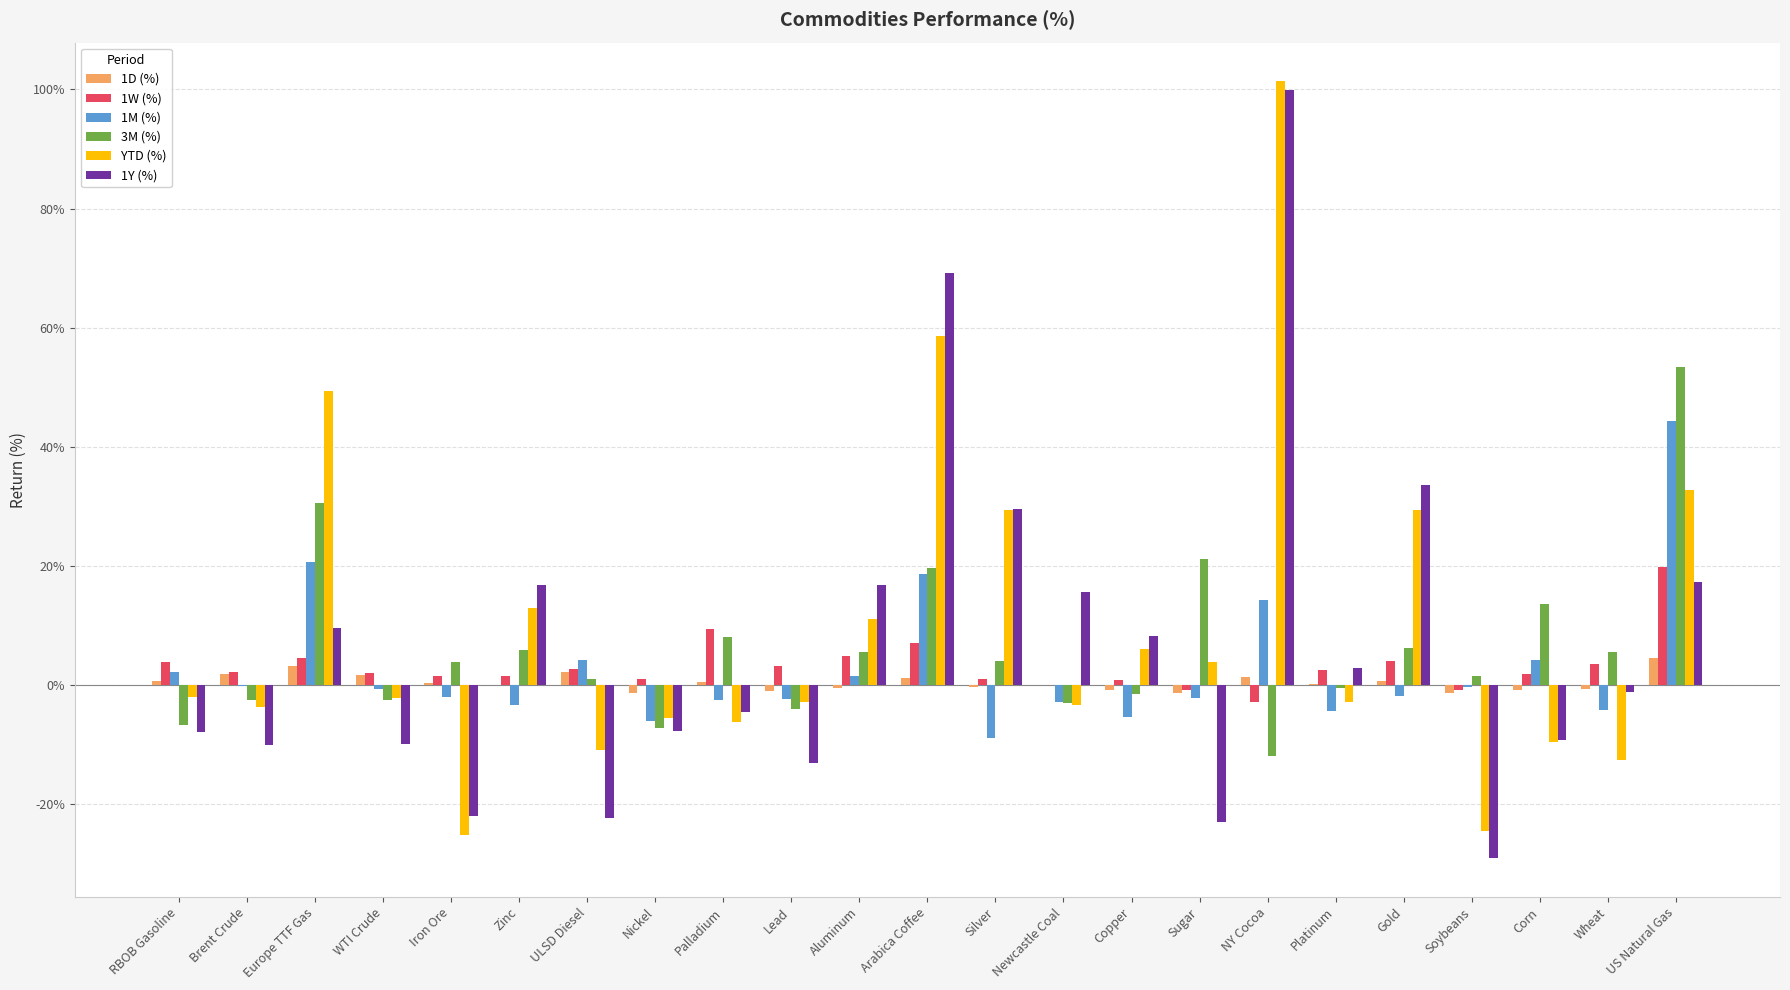

What are all the series names shown in the legend?

1D (%), 1W (%), 1M (%), 3M (%), YTD (%), 1Y (%)